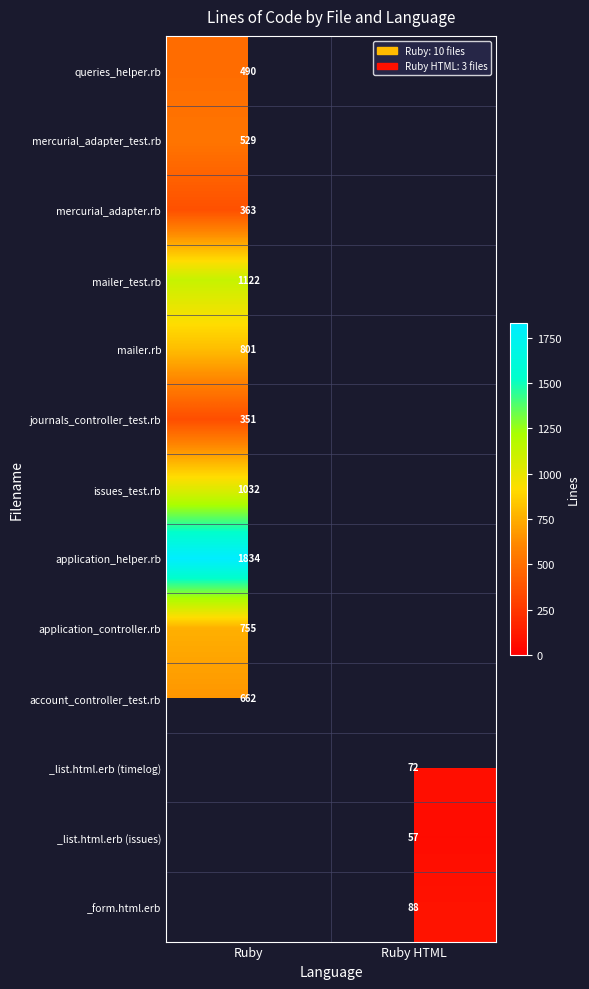

True or false: mercurial_adapter.rb has a value of 363 at Ruby.

True